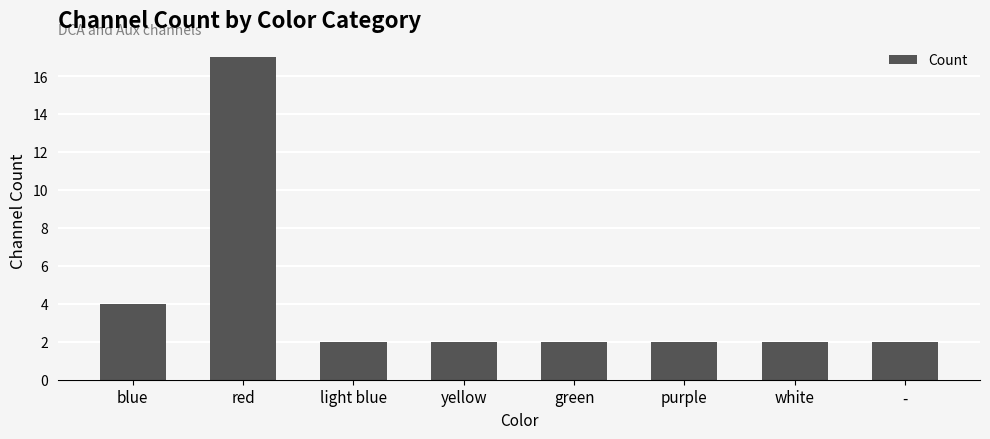

What is the difference between the values at - and red?

15